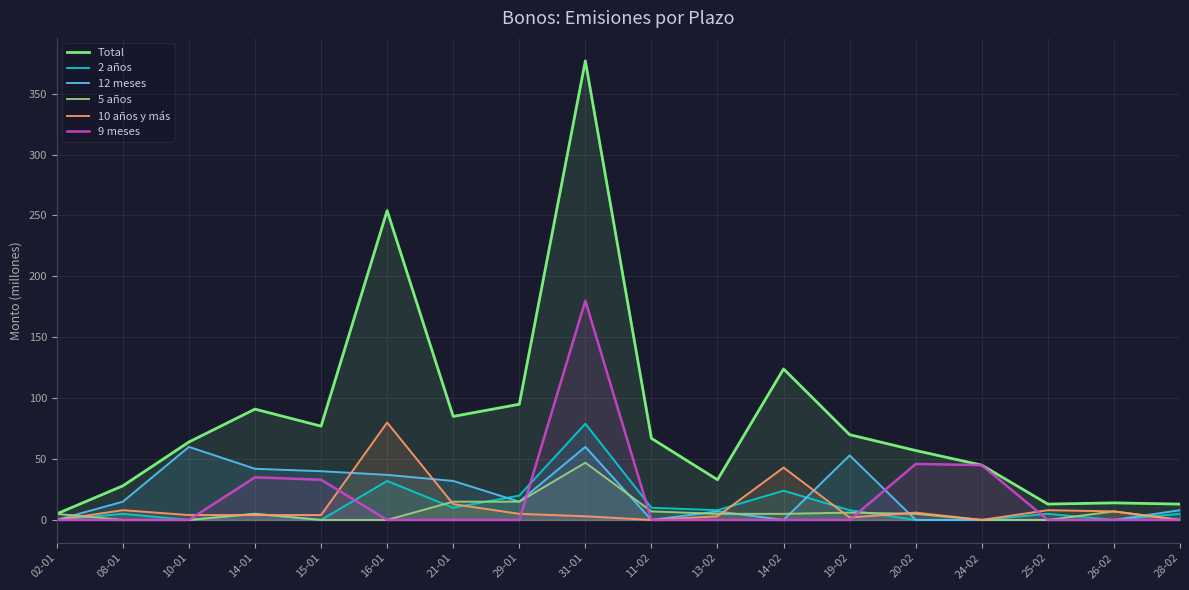

At which category is the sum across all series the highest?

31-01